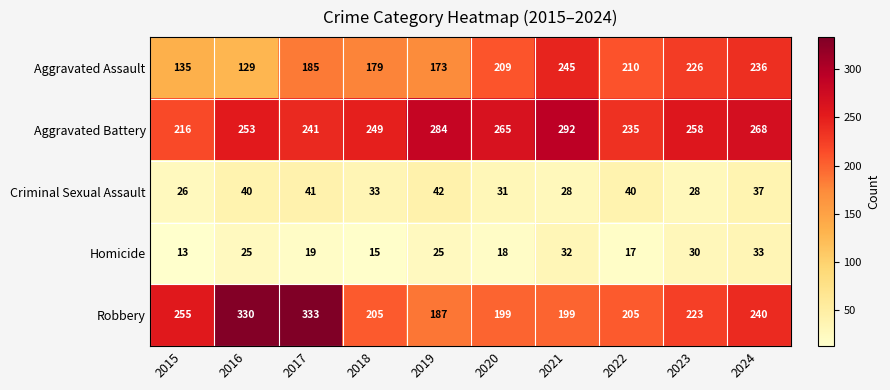

What is the difference between the highest and lowest values at 2016?

305